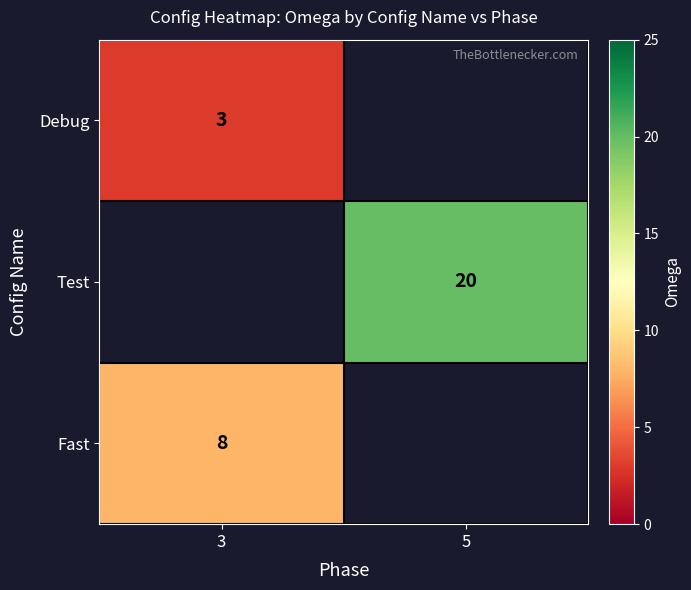

Between 5 and 3, which is larger?

3